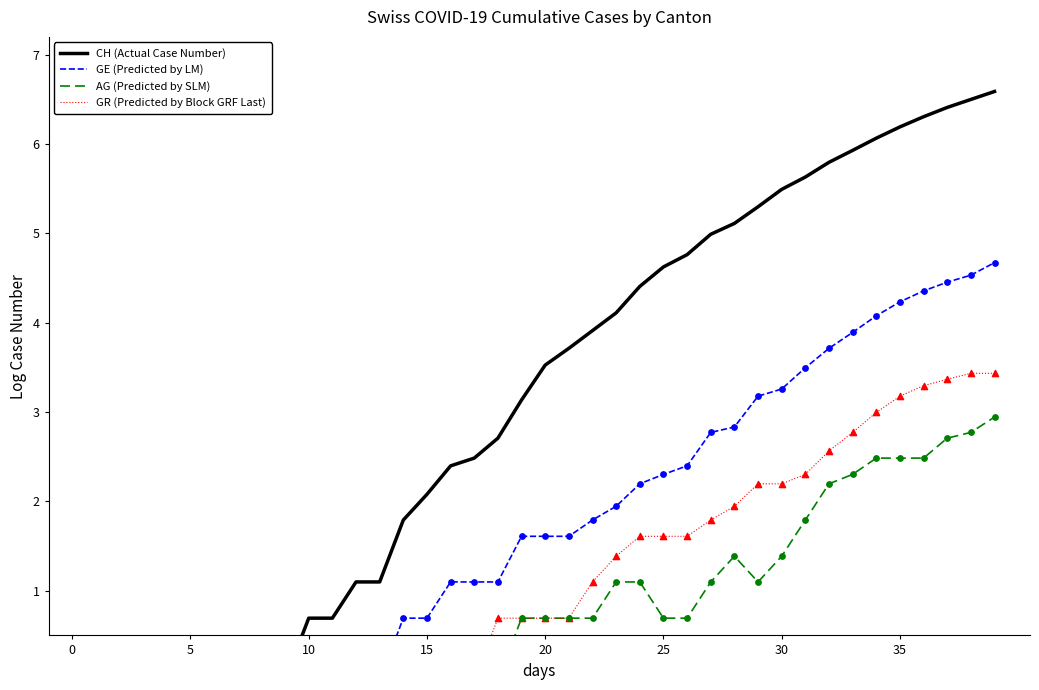

What is the total value across all series at 16?

3.5